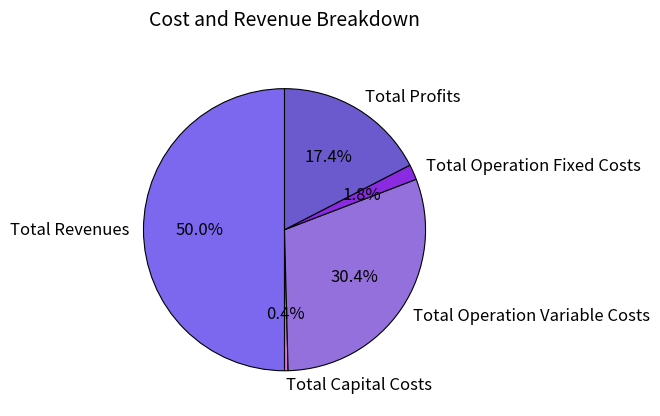

To the nearest percent, what is the difference between the largest and smallest slice percentages?

50%